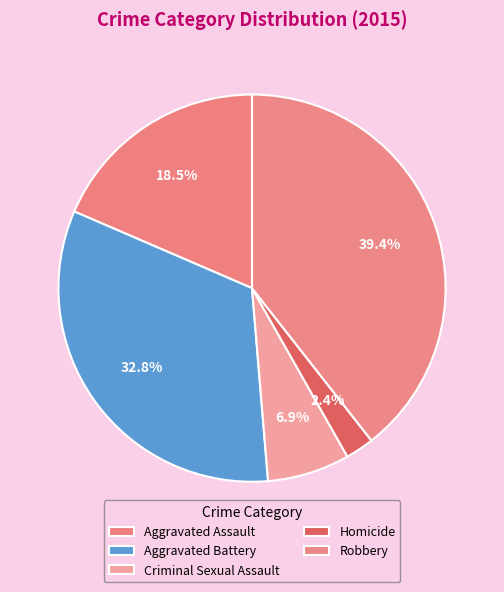

What percentage is NOT represented by Homicide?

97.6%